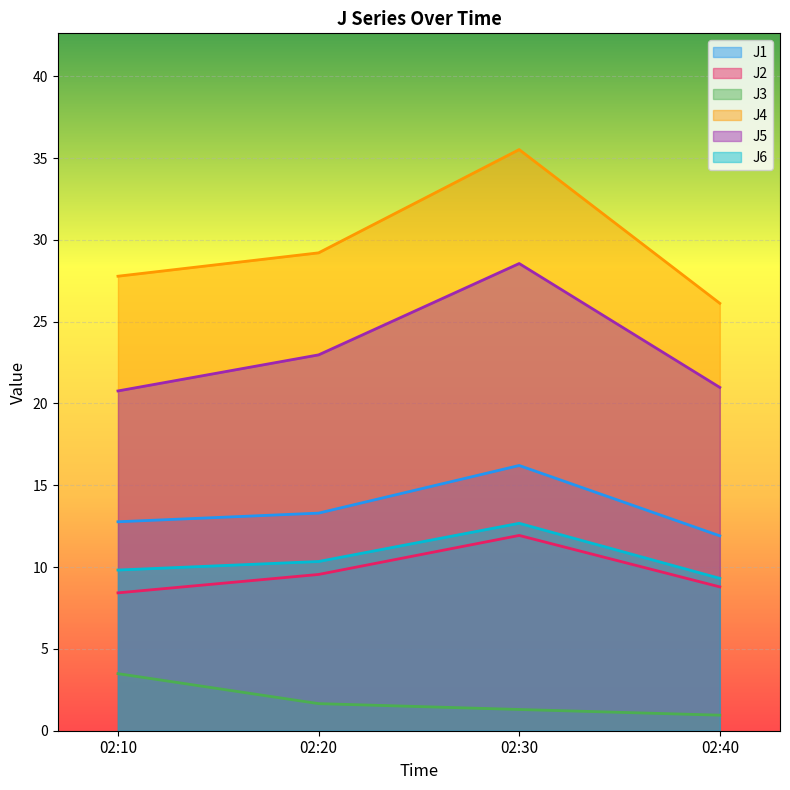

How many categories are shown in the chart?

4